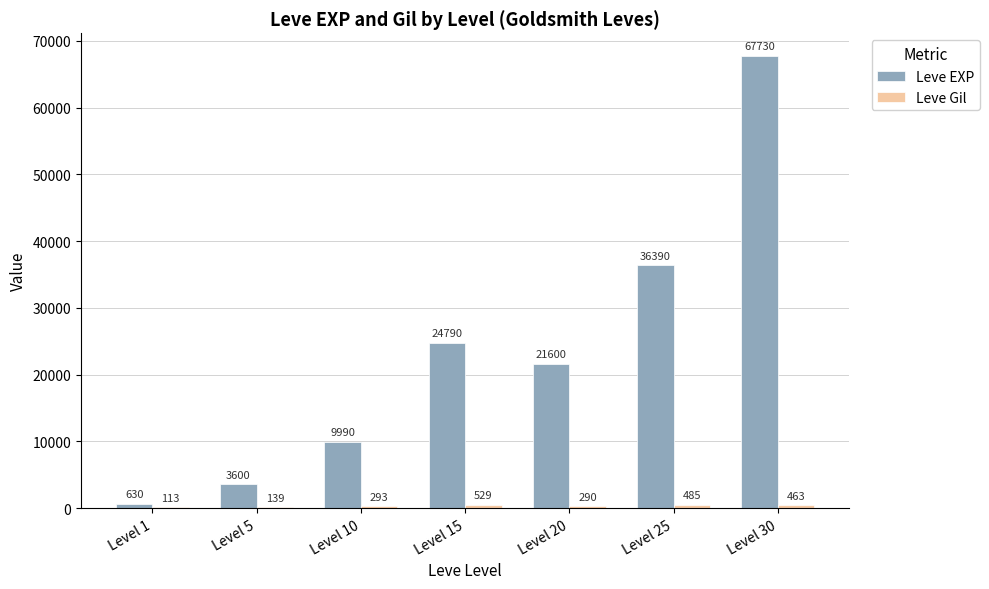

The value of Leve EXP at Level 15 is 14304. True or false?

False